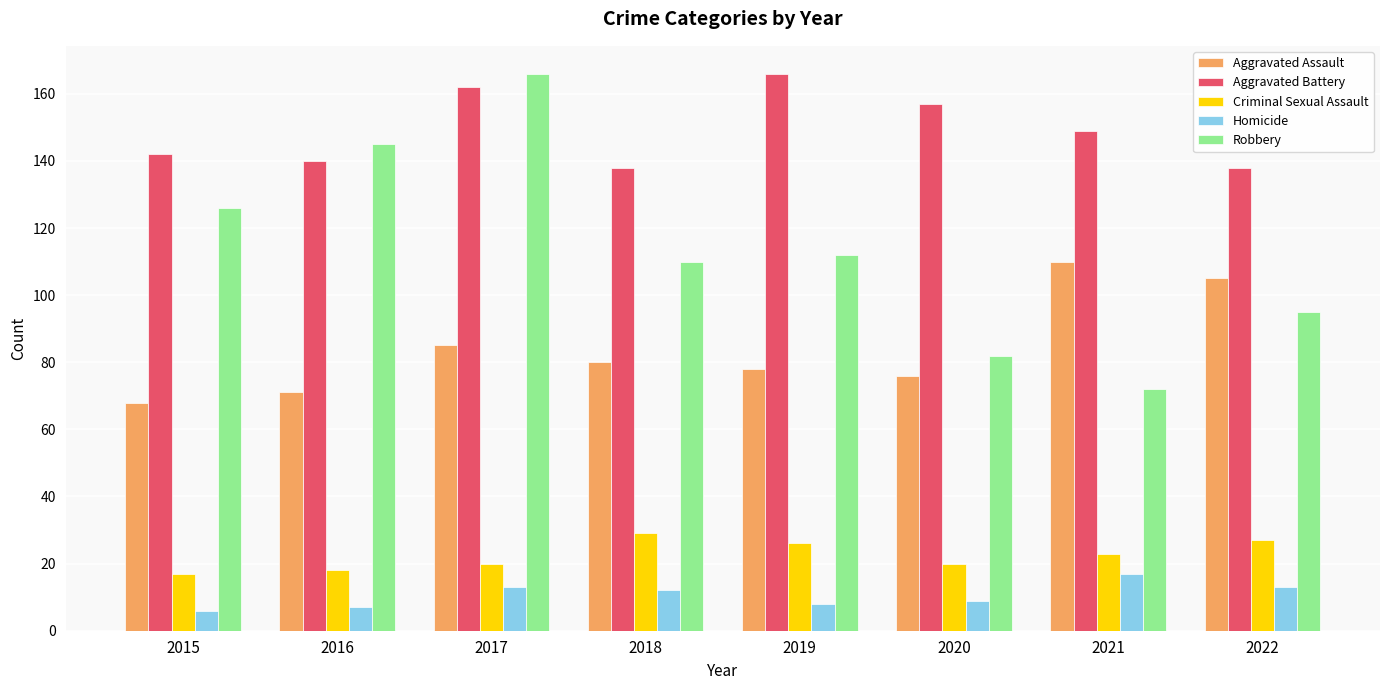

Reading right to left, extract all data points from this chart.

Aggravated Assault: 105	110	76	78	80	85	71	68
Aggravated Battery: 138	149	157	166	138	162	140	142
Criminal Sexual Assault: 27	23	20	26	29	20	18	17
Homicide: 13	17	9	8	12	13	7	6
Robbery: 95	72	82	112	110	166	145	126